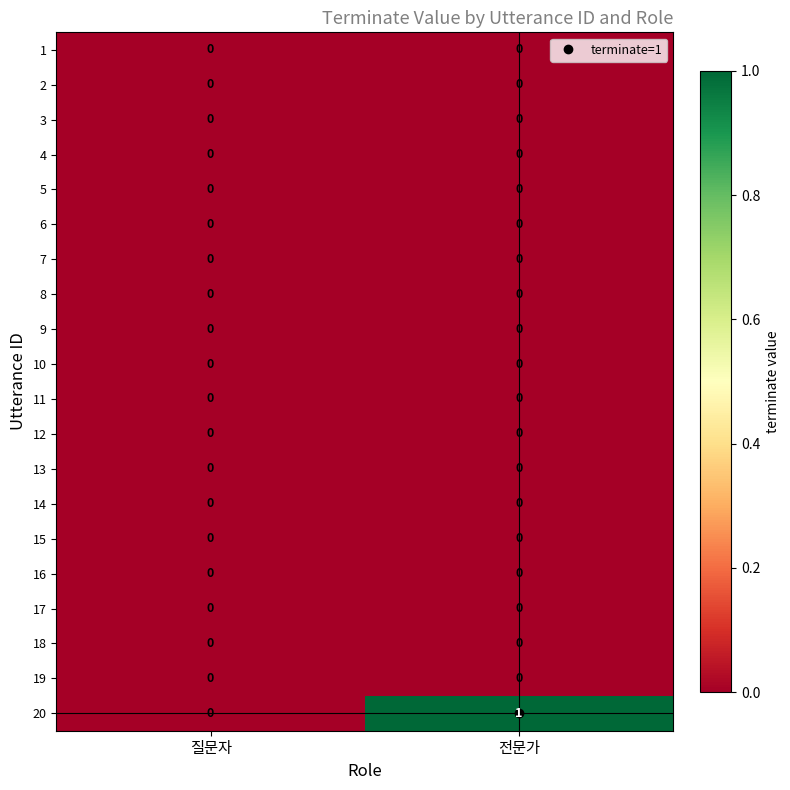

The value of 15 at 질문자 is 0. True or false?

True